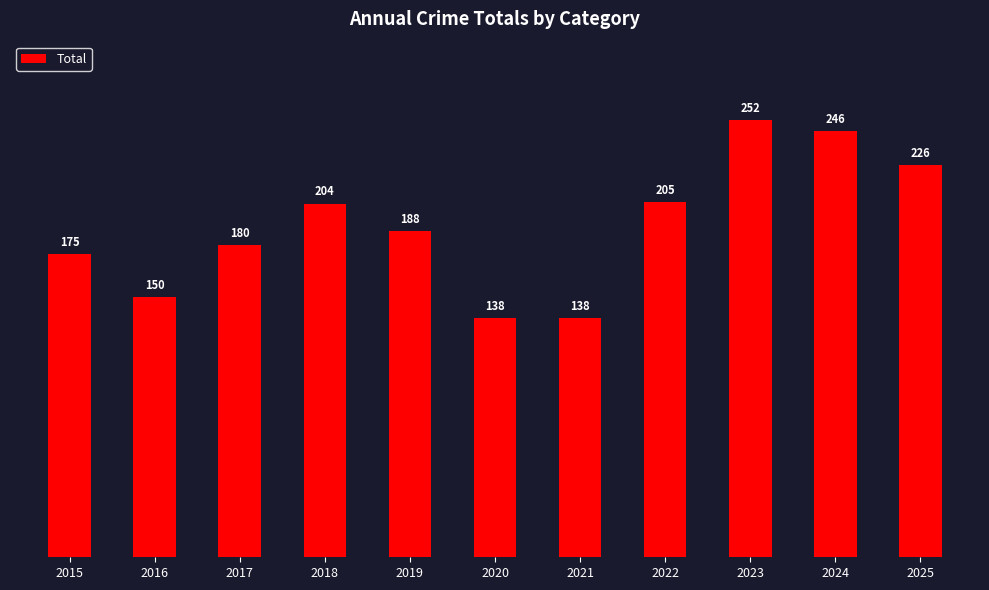

How many bars are there in total?

11